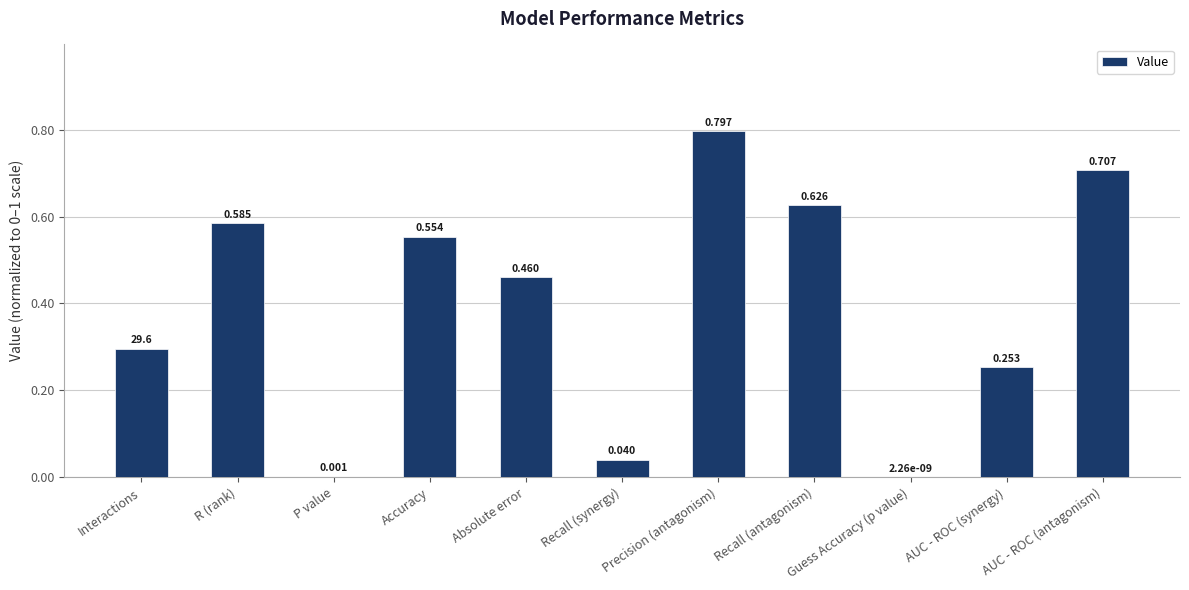

Which has a higher value, Accuracy or AUC - ROC (synergy)?

Accuracy